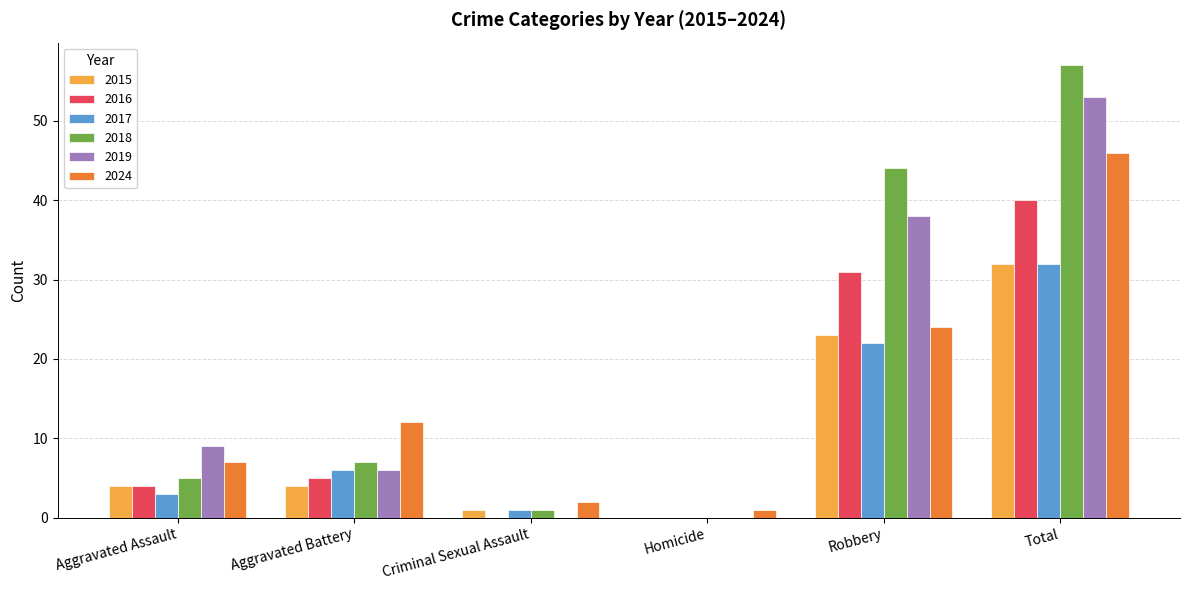

True or false: 2019 has a value of 6 at Aggravated Battery.

True